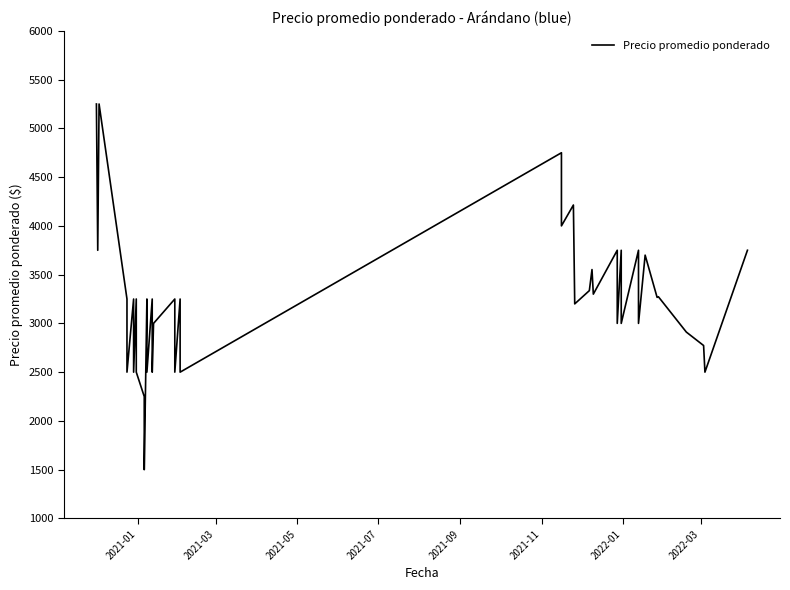

Count the number of categories in the chart.

40